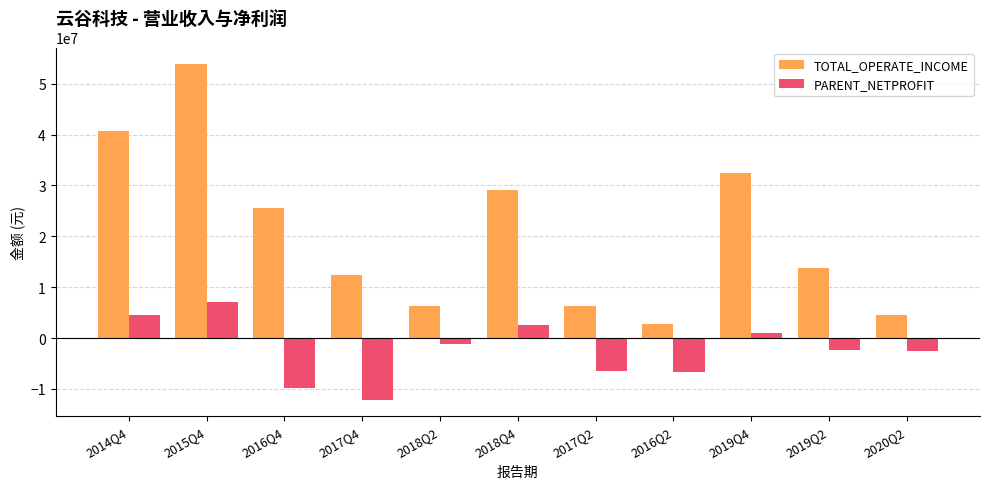

What is the label of the 6th bar from the left?

2018Q4